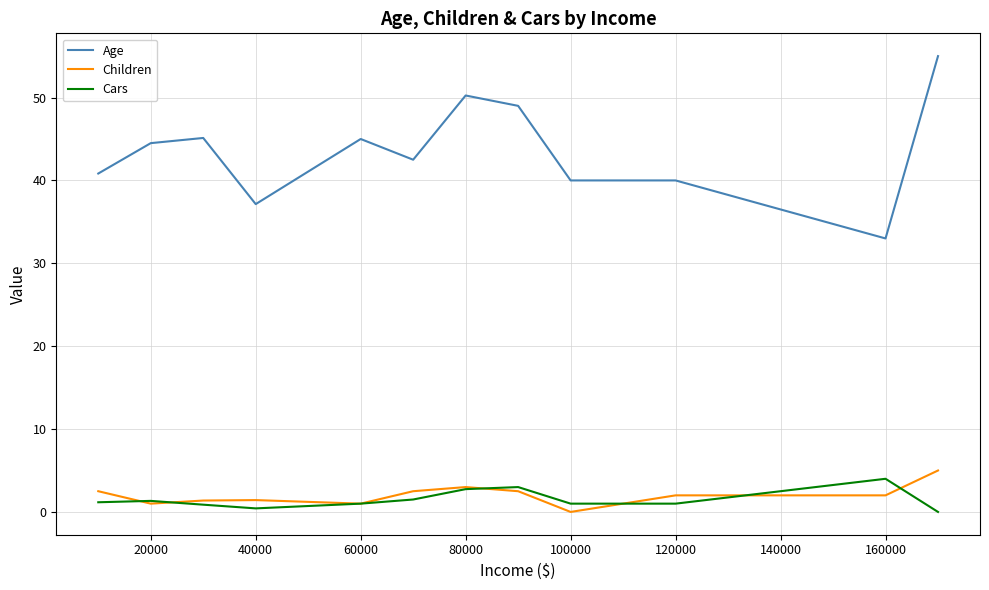

Which series has the widest spread of values?

Age